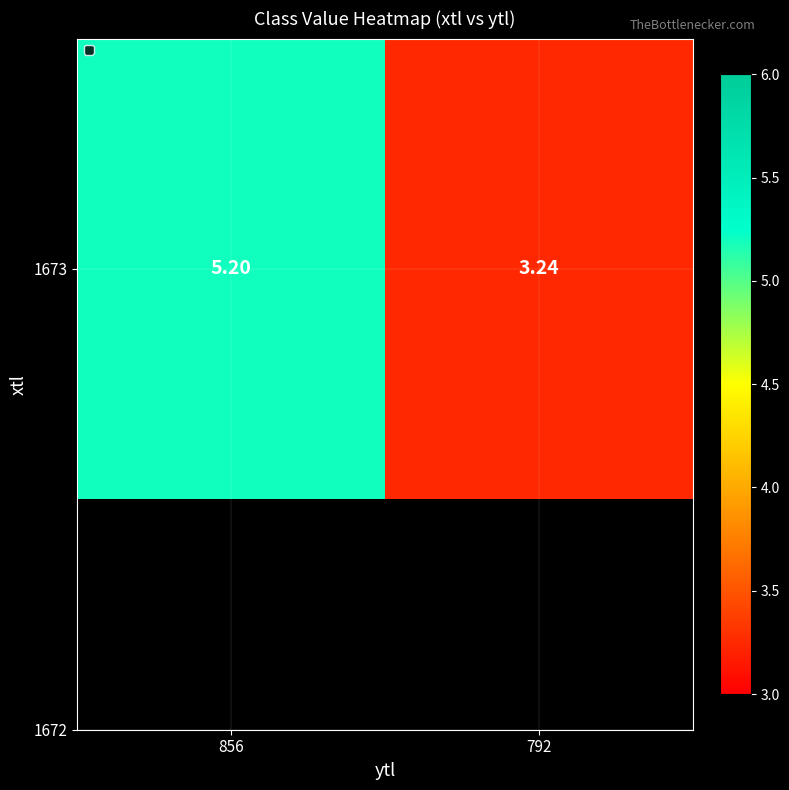

What is the smallest value displayed?

3.2